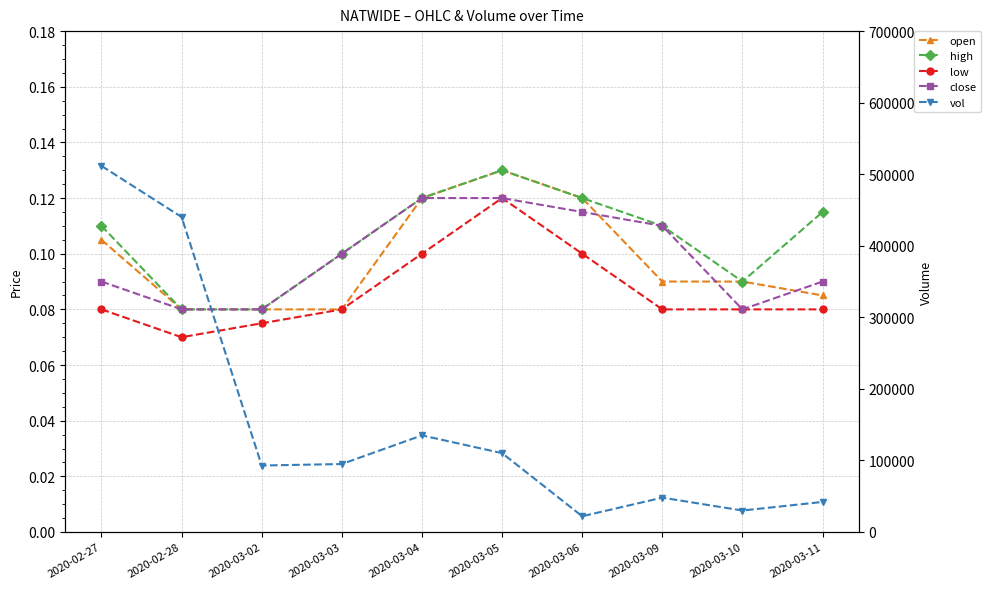

What is the label of the 6th point from the left?

2020-03-05